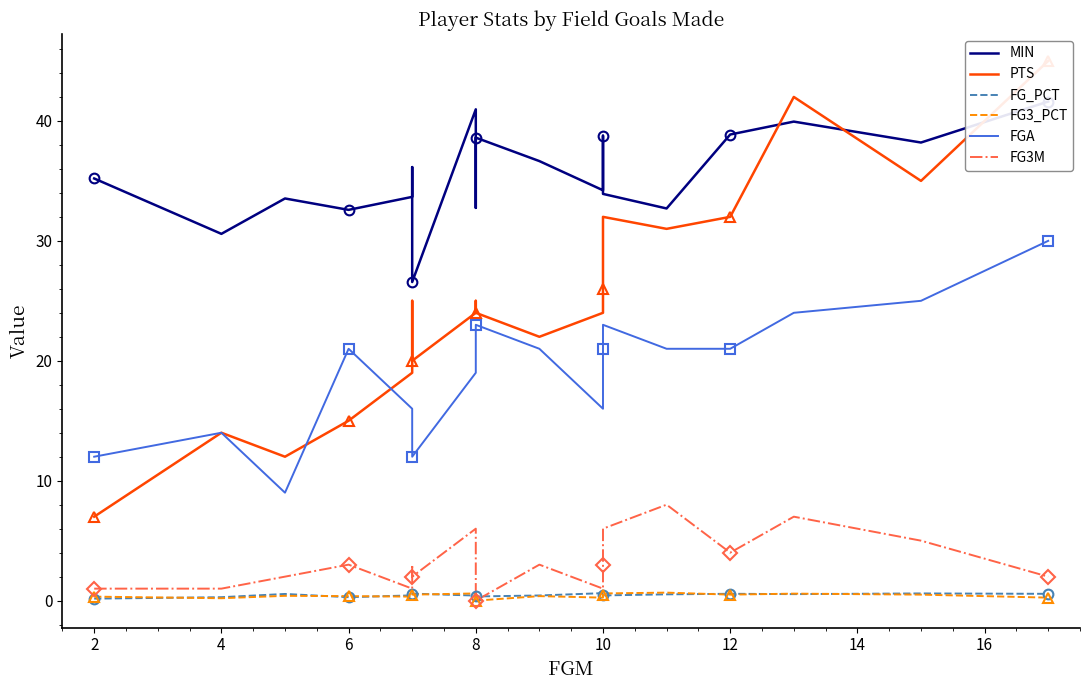

Rank the series by their maximum value, from highest to lowest.

PTS, MIN, FGA, FG3M, FG3_PCT, FG_PCT